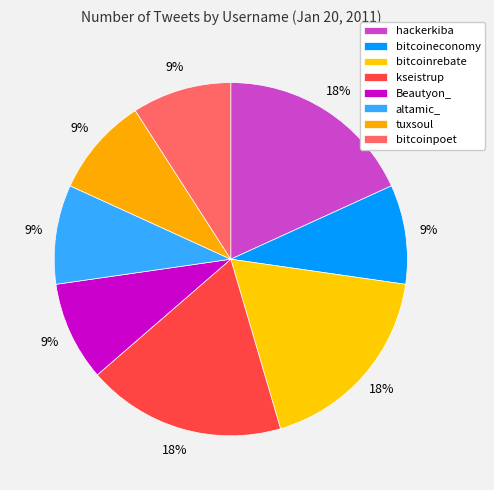

Is there a majority slice in this chart?

No